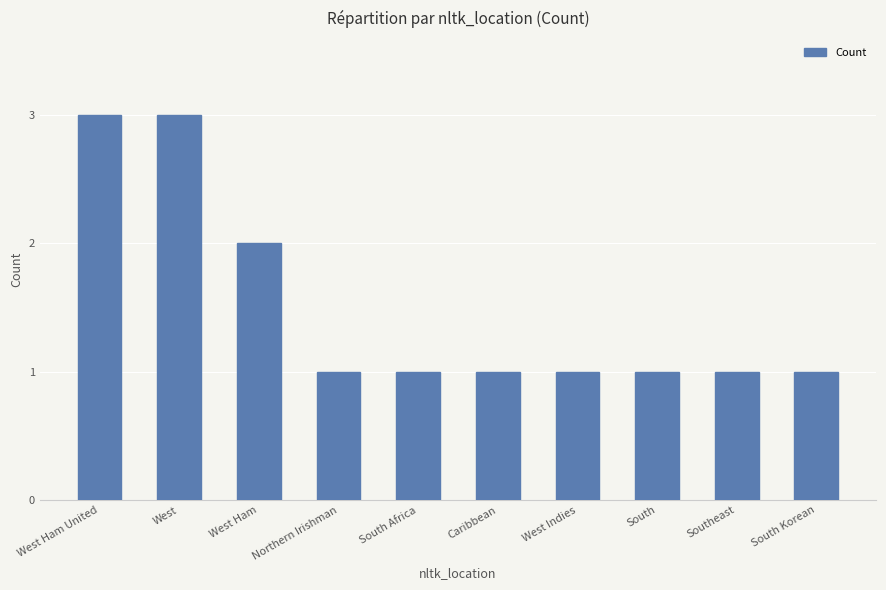

Are the bars horizontal?

No